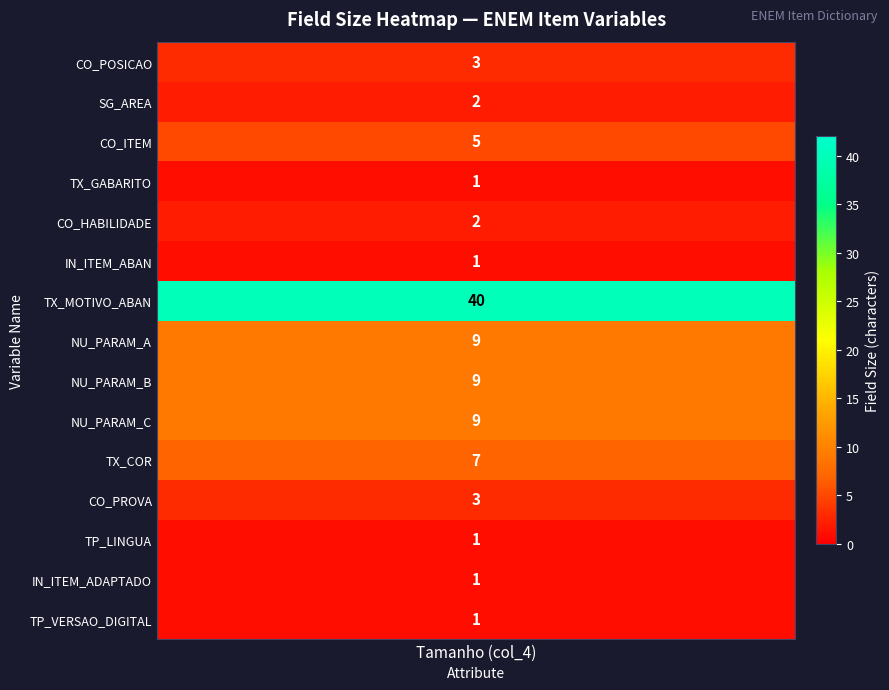

List the series in order of their peak value, highest first.

TX_MOTIVO_ABAN, NU_PARAM_A, NU_PARAM_B, NU_PARAM_C, TX_COR, CO_ITEM, CO_POSICAO, CO_PROVA, CO_HABILIDADE, SG_AREA, TX_GABARITO, IN_ITEM_ABAN, TP_LINGUA, IN_ITEM_ADAPTADO, TP_VERSAO_DIGITAL